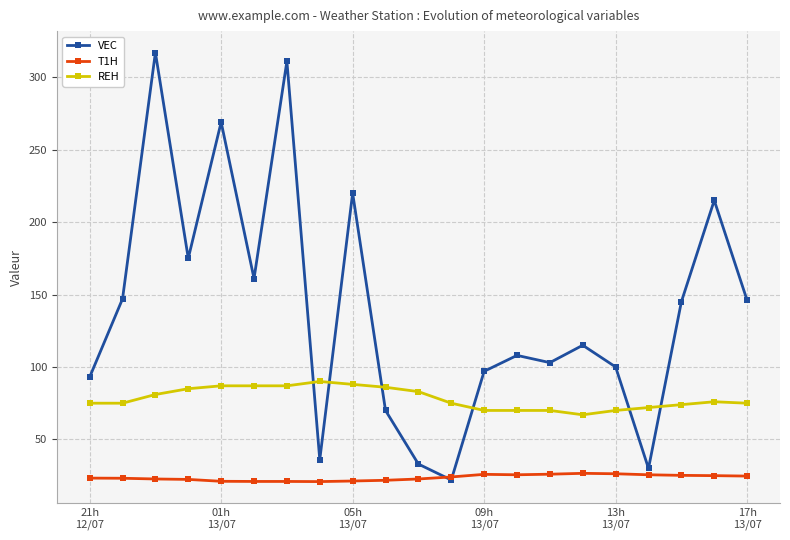

True or false: T1H and REH cross at least once.

False